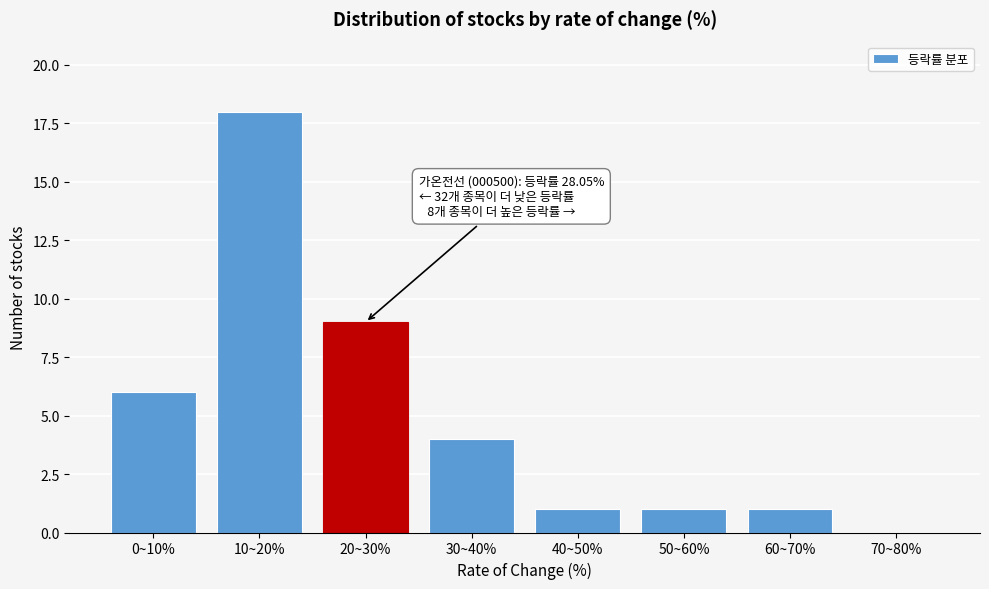

Reading left to right, what are all the values shown in this chart?

0~10%=6	10~20%=18	20~30%=9	30~40%=4	40~50%=1	50~60%=1	60~70%=1	70~80%=0